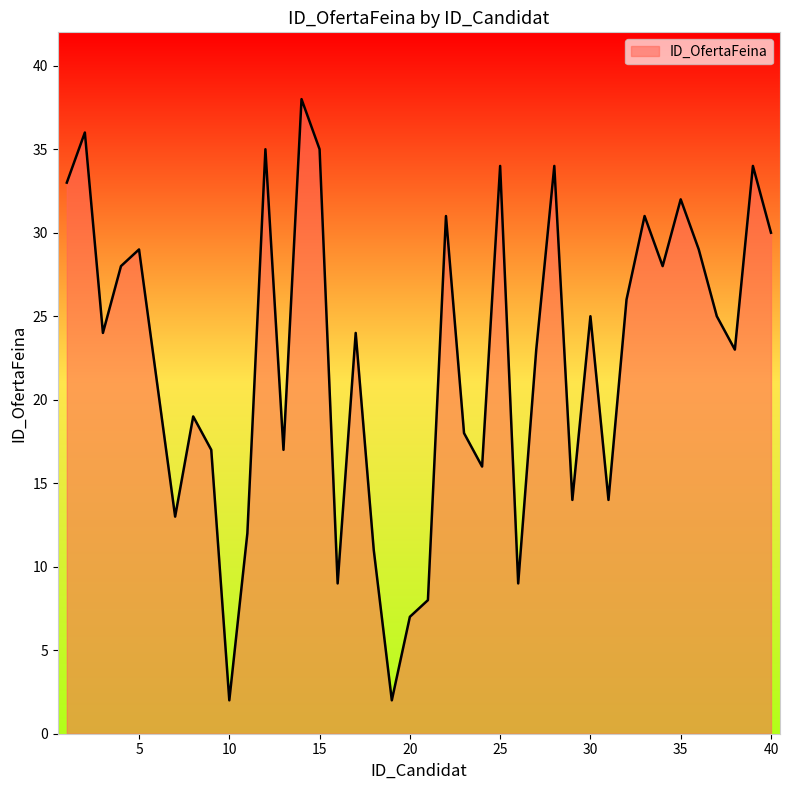

What is the maximum value shown in the chart?

38